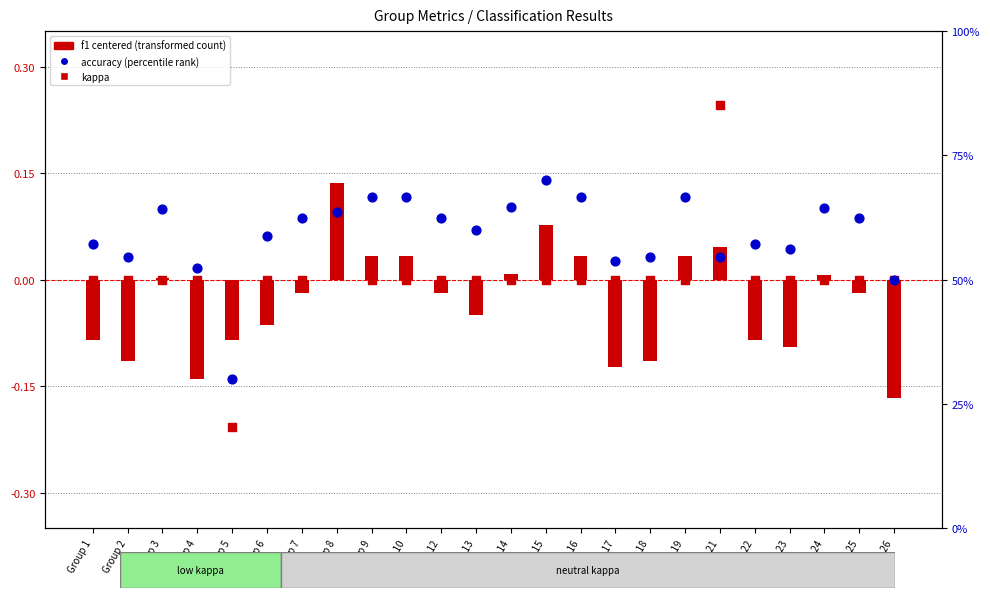

At which category is the sum across all series the highest?

Group 15